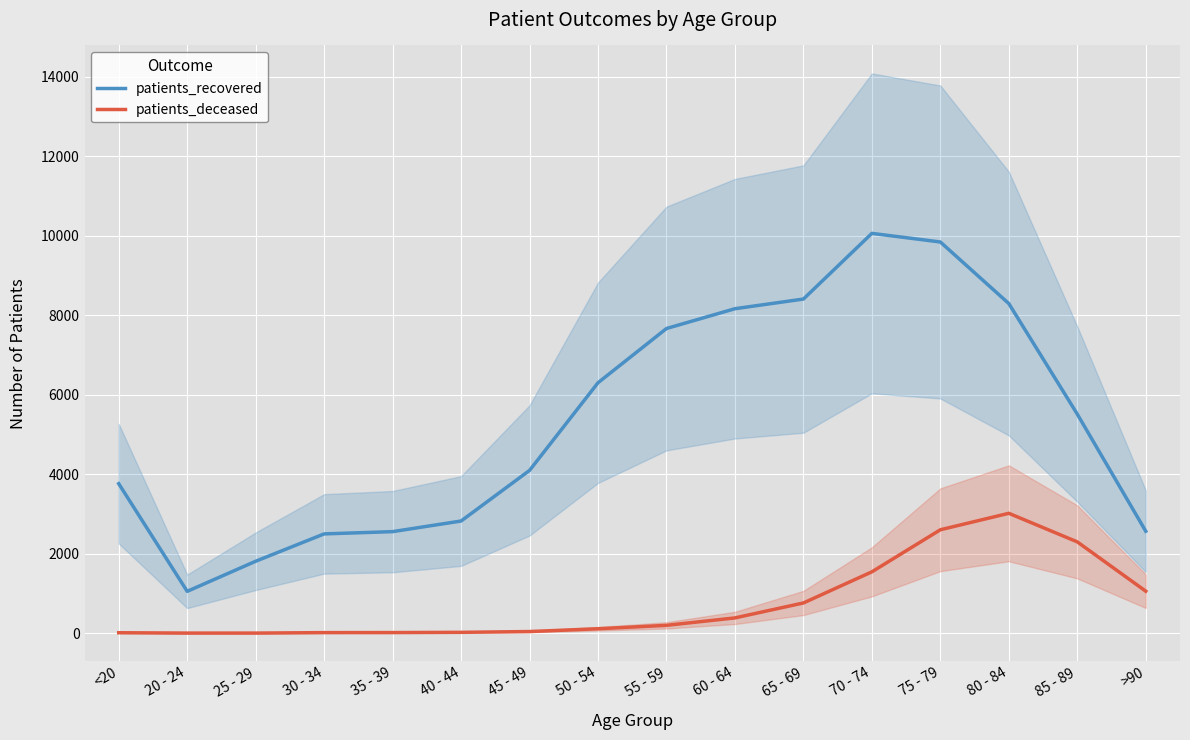

Is the value of patients_deceased at >90 greater than the value of patients_recovered at <20?

No